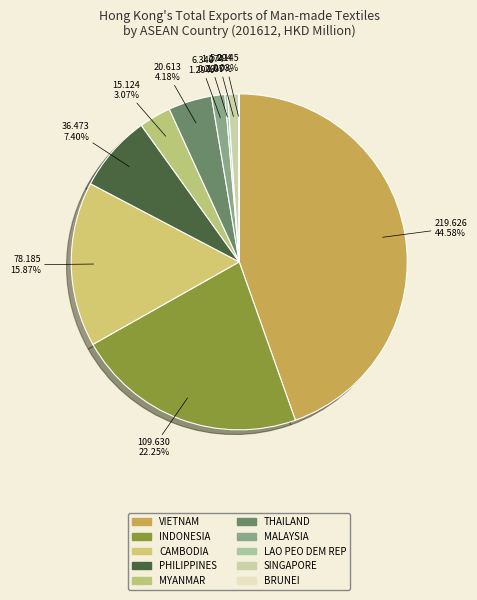

Which slice is the smallest?

BRUNEI